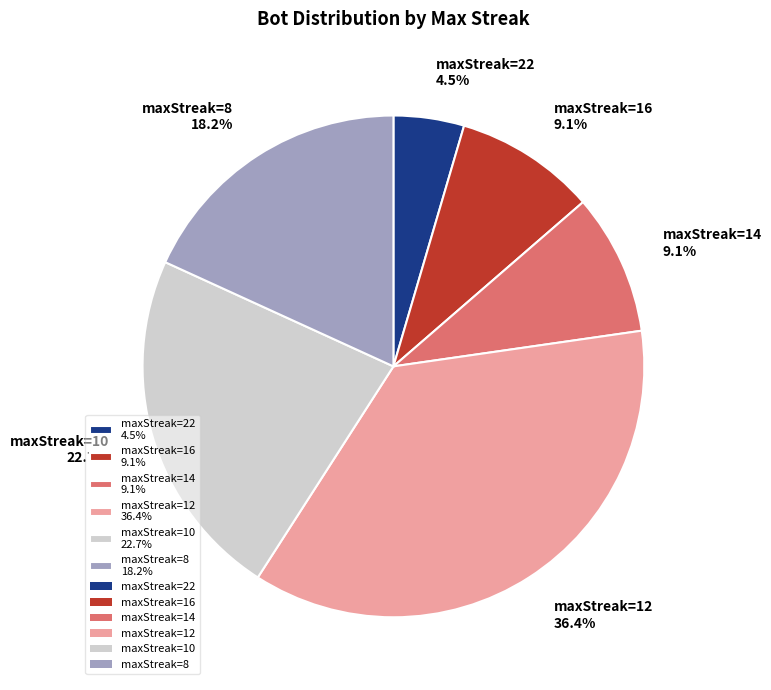

Is maxStreak=22 4.5% the majority of the pie?

No